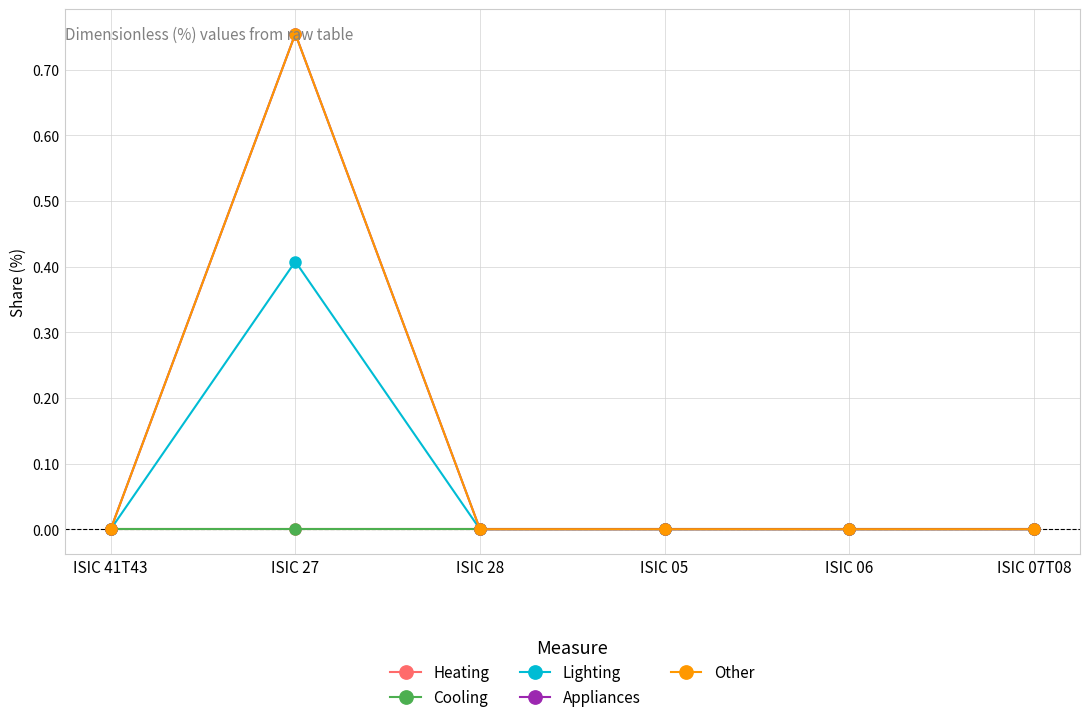

True or false: Heating and Appliances cross at least once.

False